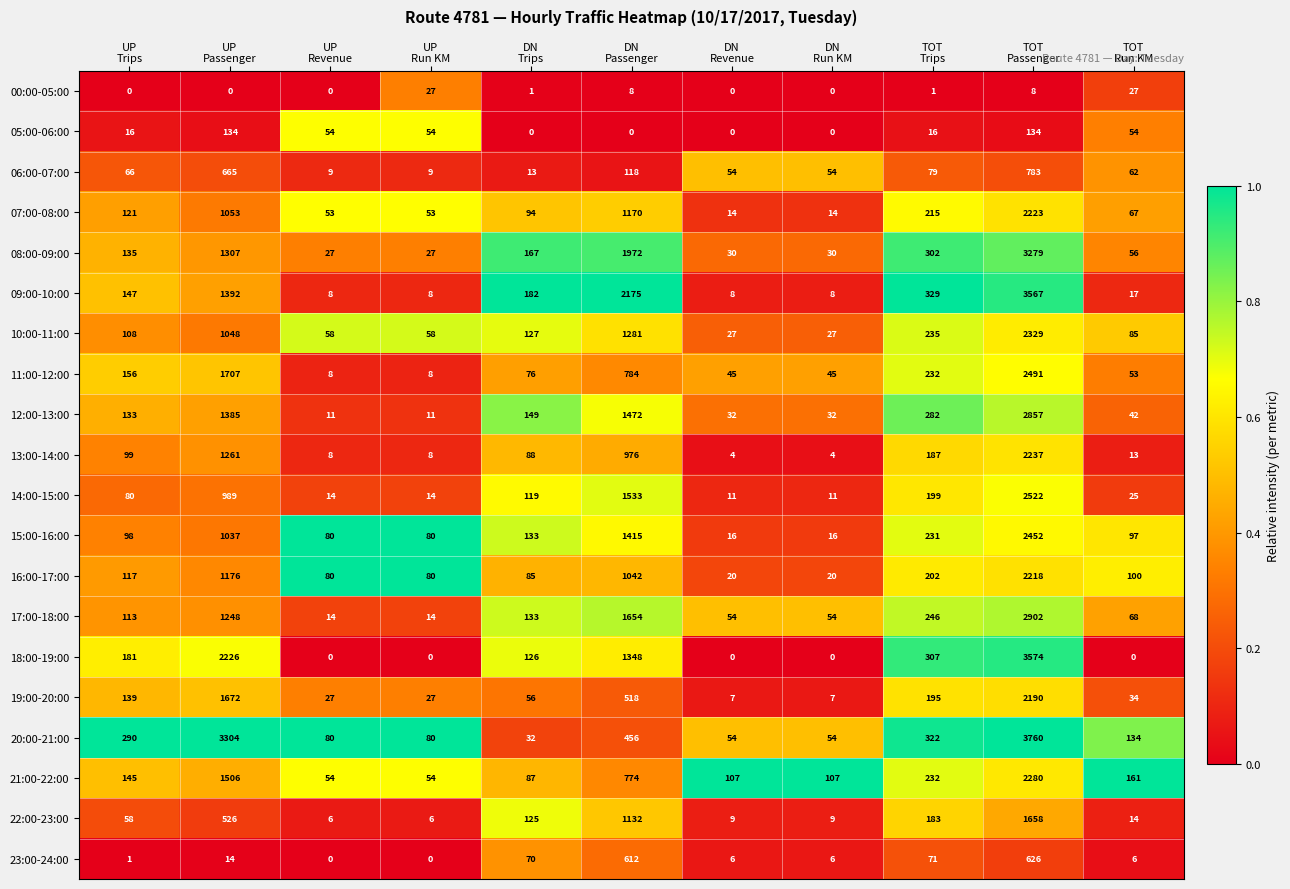

What is the total value across all series at DN
Trips?

1863